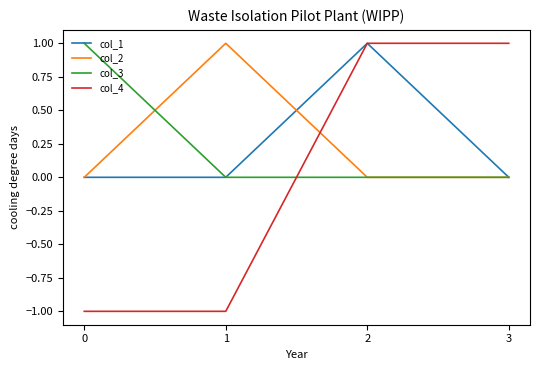

Where do col_2 and col_4 first cross each other?

1 and 2